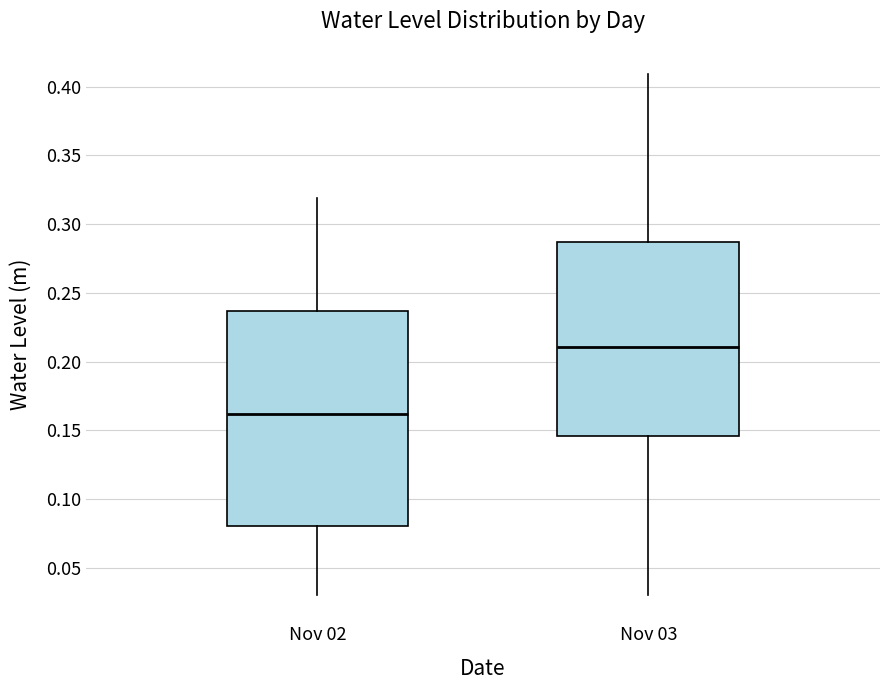

Where does the median line of the box for Nov 02 sit on the y-axis? The values are not printed on the chart, so give them approximately, as read against the axis.

0.160